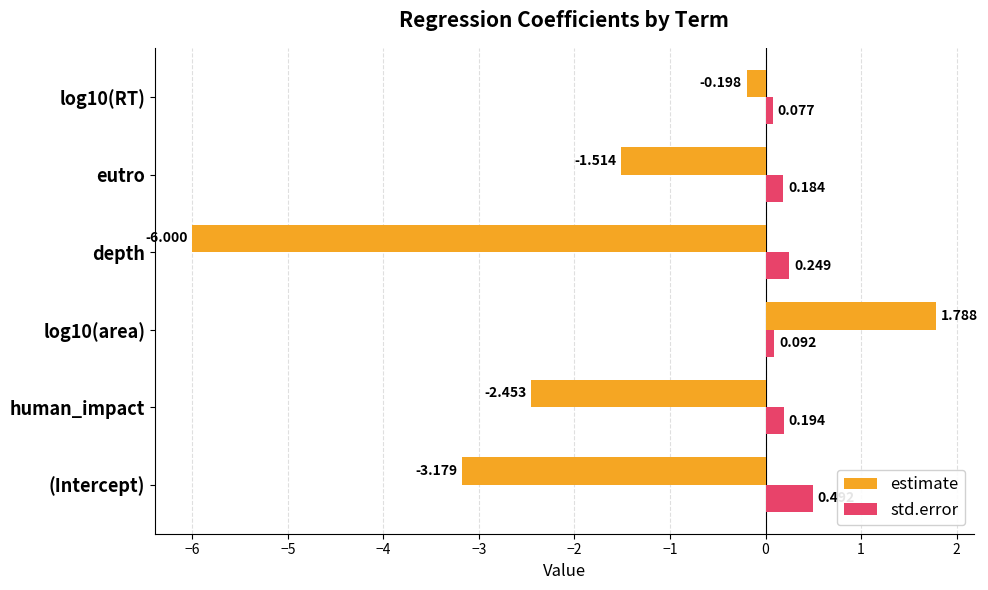

Which series has the largest range (max minus min)?

estimate